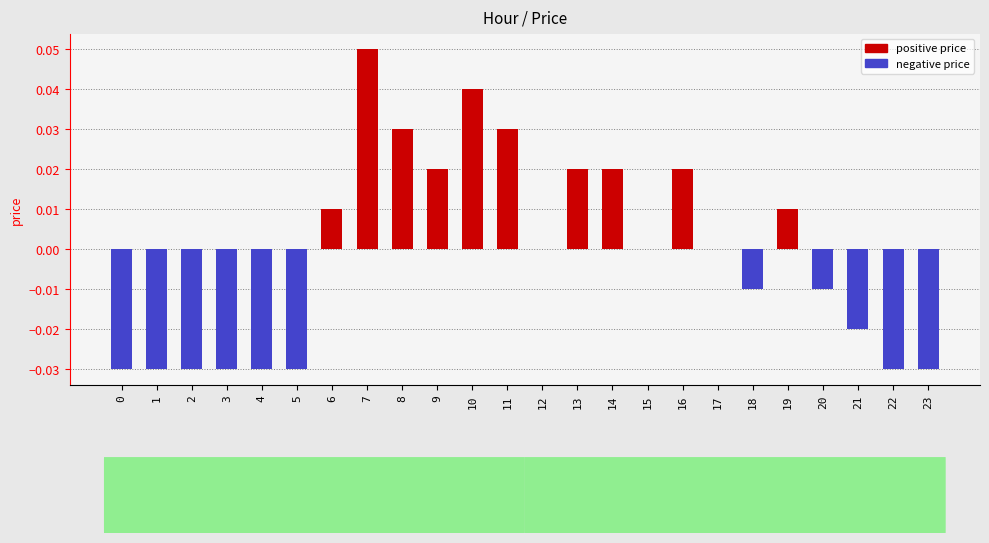

At how many categories does at least one series exceed 0?

10